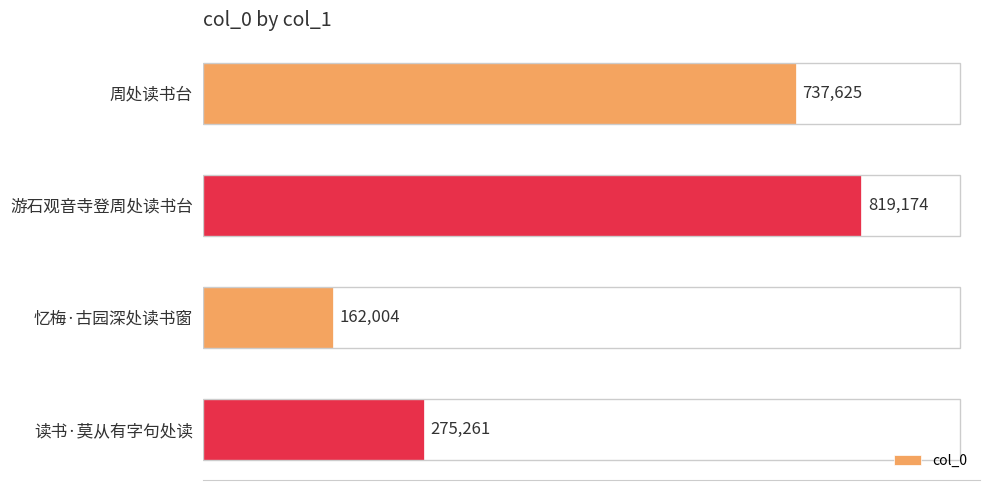

True or false: the data shows 275261 at 读书·莫从有字句处读.

True